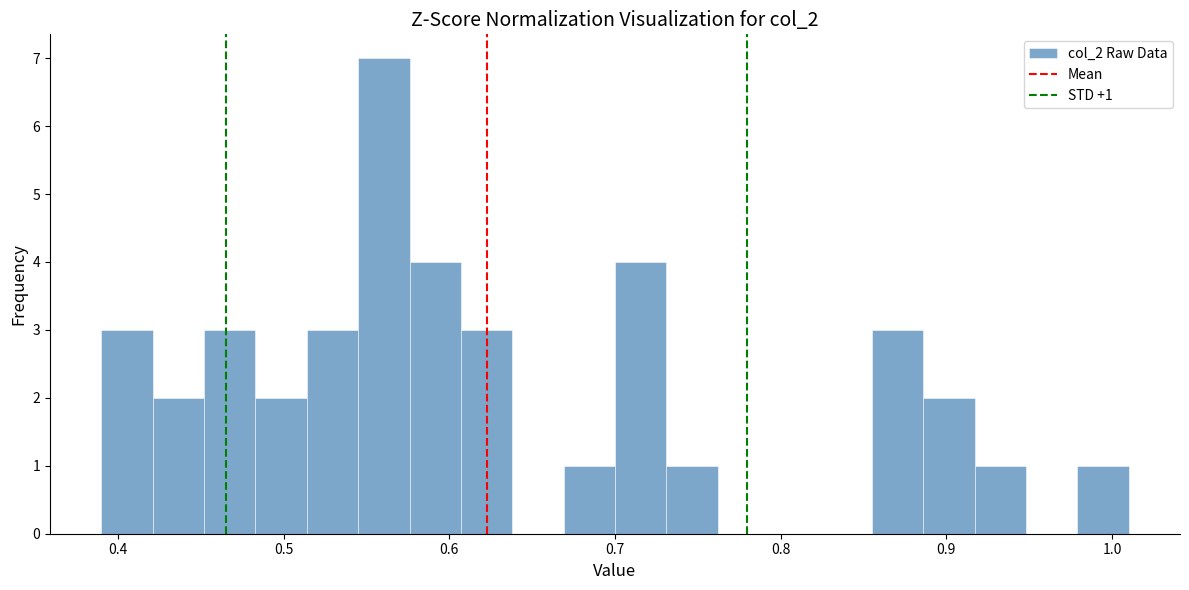

Around what value on the x-axis is the tallest bar? Give the approximate position of its centre, as read against the axis.

0.56